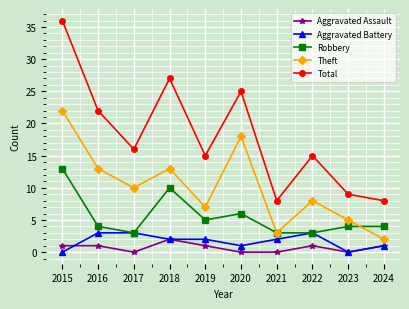

True or false: Theft has a value of 8 at 2022.

True